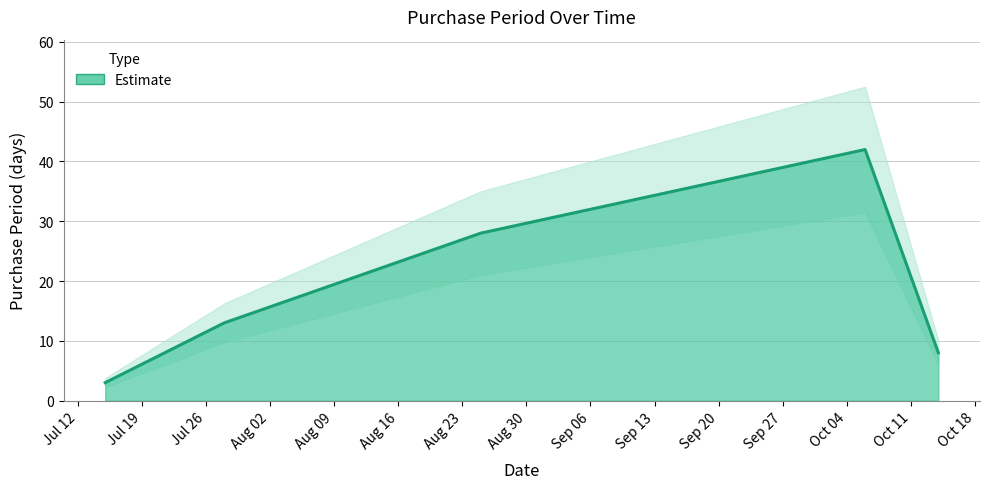

The value at 2016-10-06 is 61. True or false?

False